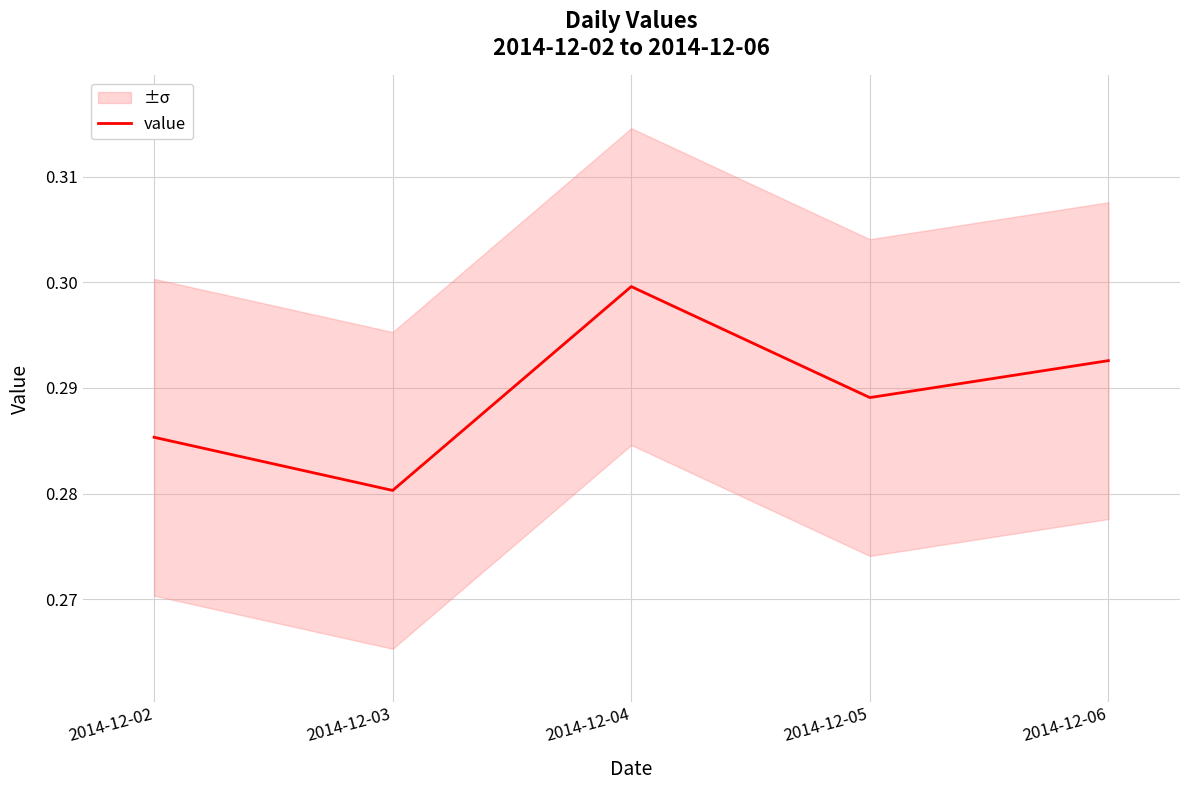

Which has a higher value, 2014-12-02 or 2014-12-04?

2014-12-04